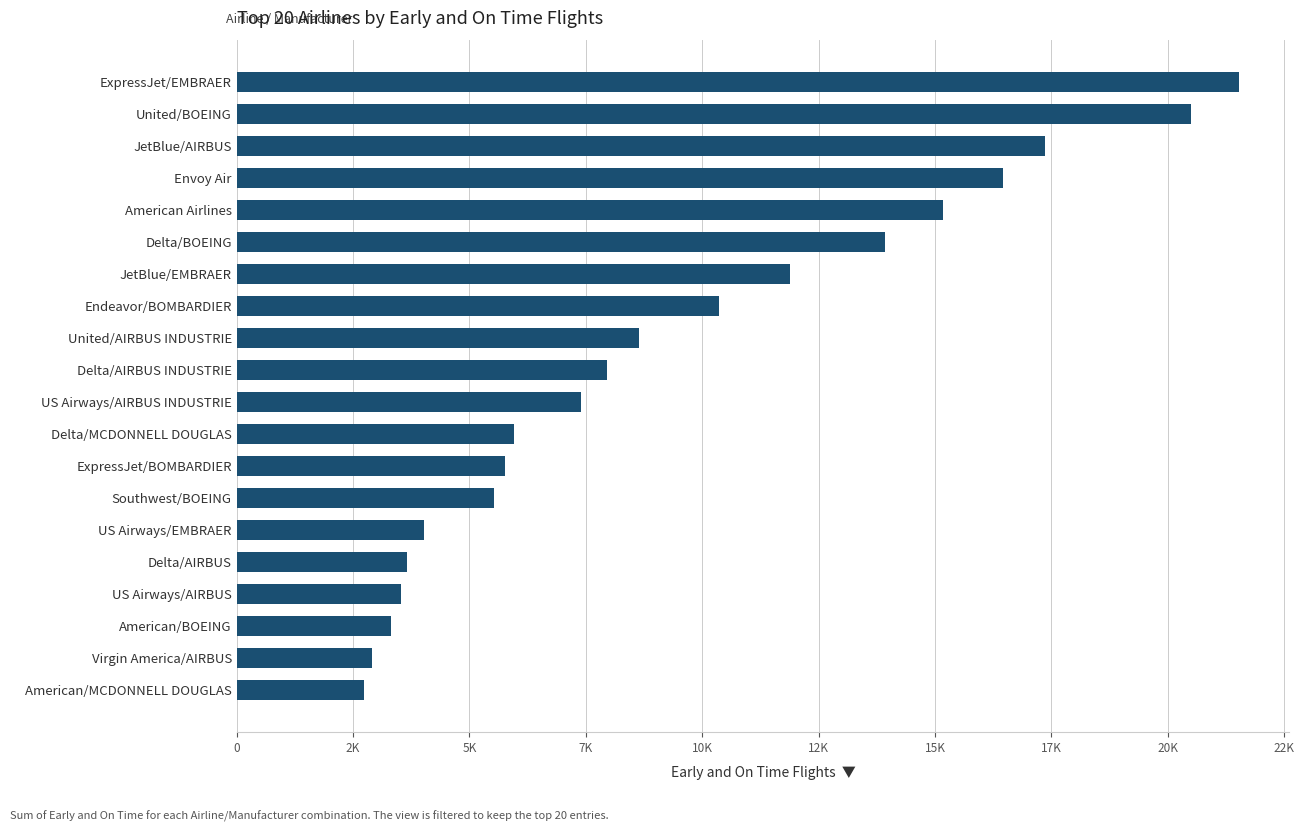

Where is the data nearest to the value 12134?

JetBlue/EMBRAER